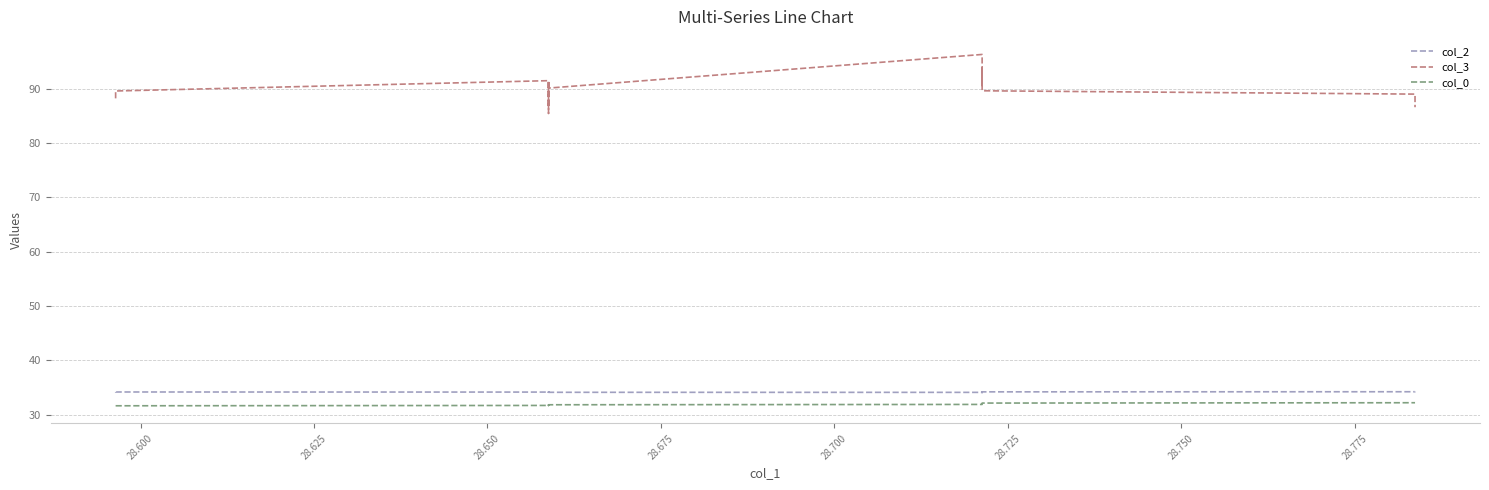

What are all the series names shown in the legend?

col_2, col_3, col_0